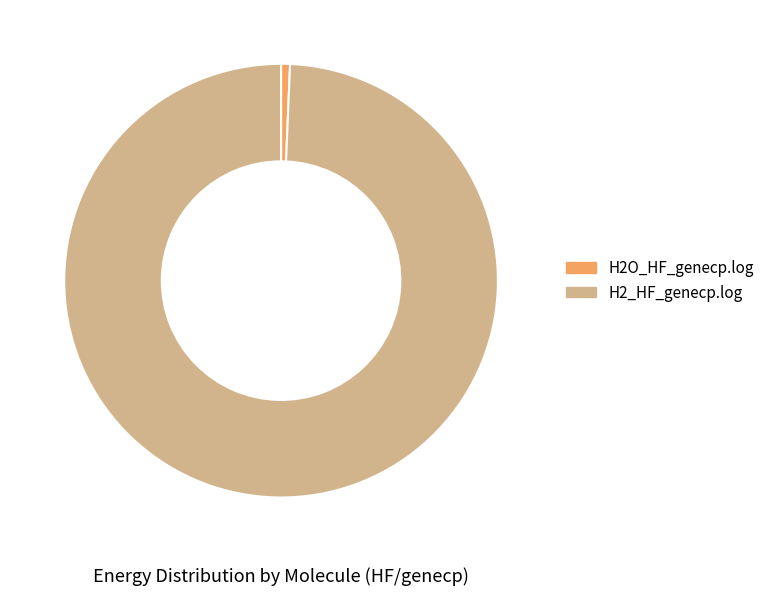

Count the number of slices in the pie.

2